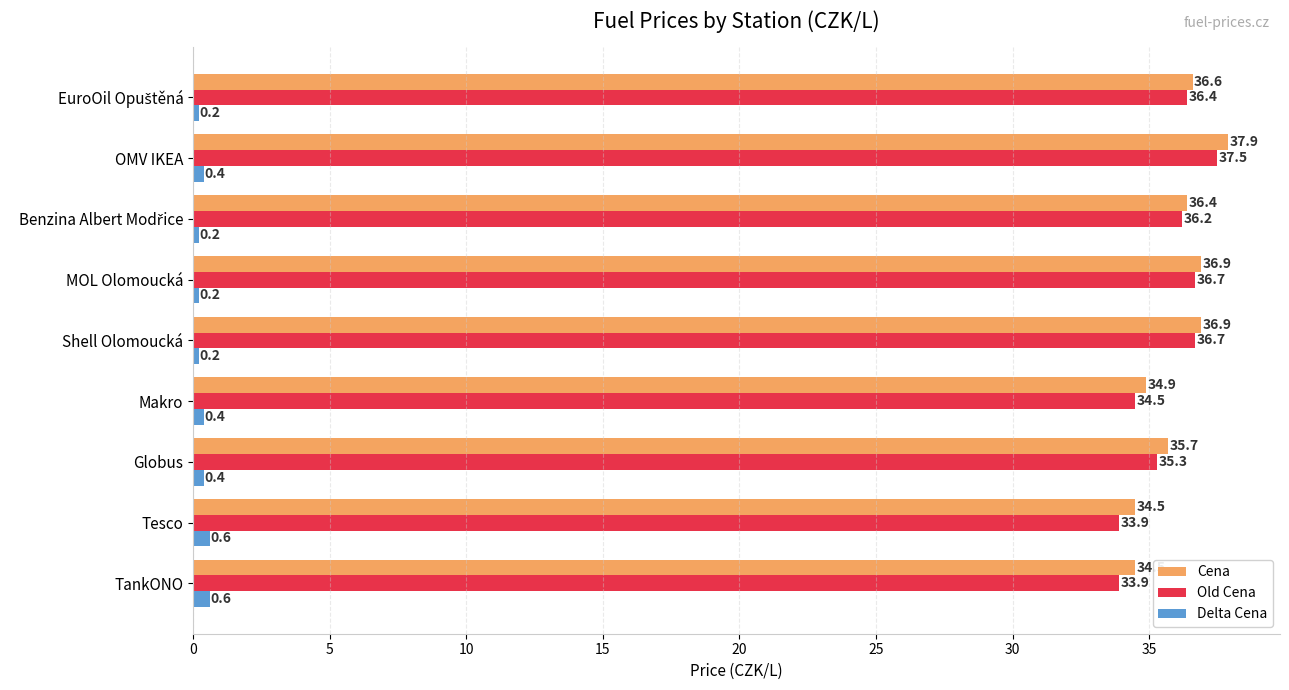

Which series changed the most between TankONO and Globus?

Old Cena